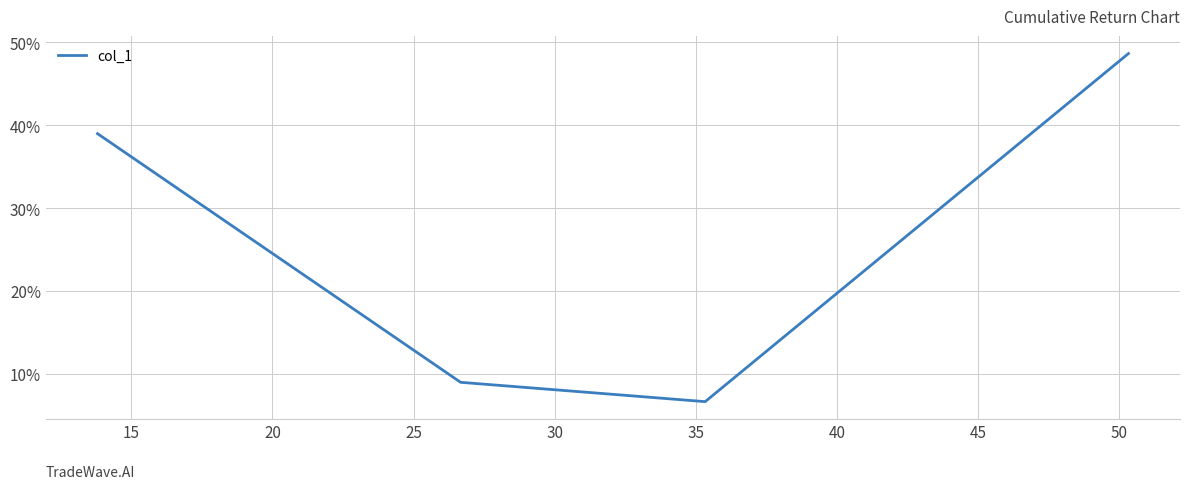

What is the greatest value displayed?

48.7